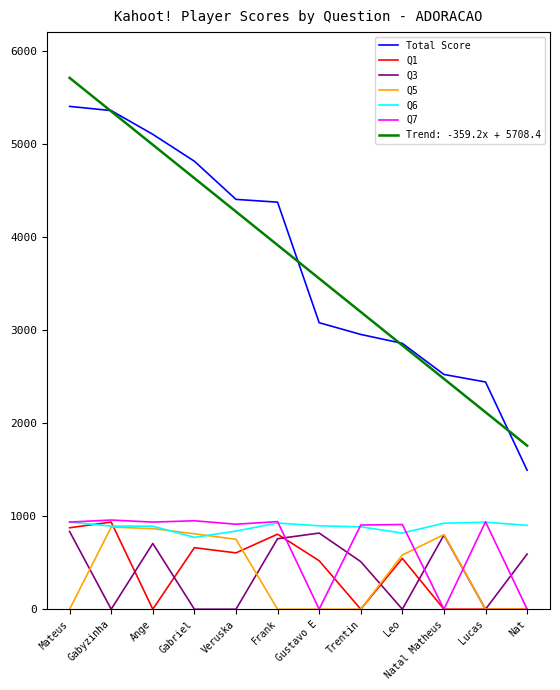

Is the value of Q1 at Nat greater than the value of Q5 at Gabriel?

No